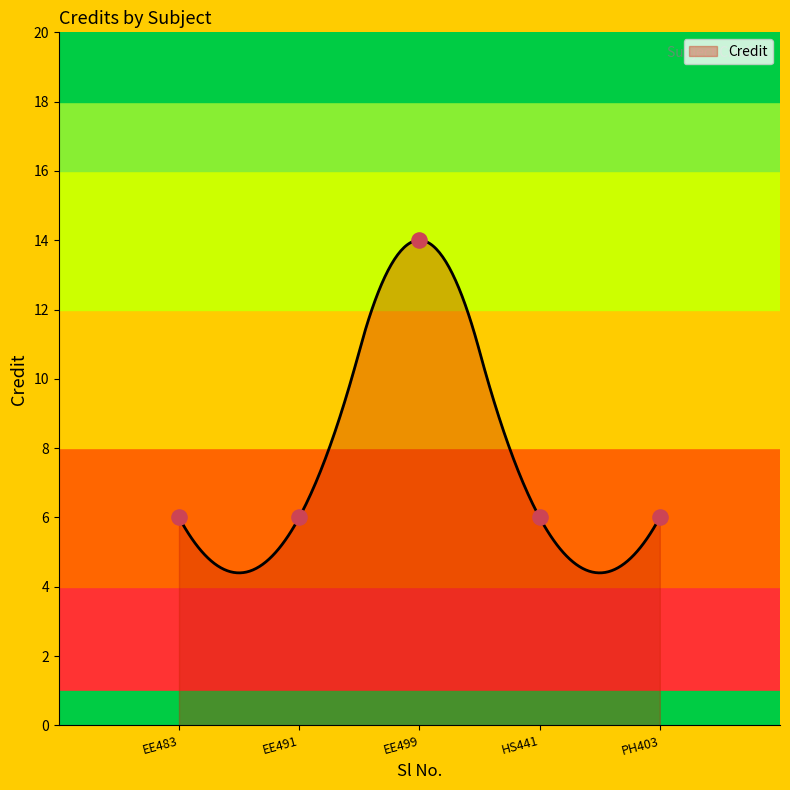

Between 2 and 3, which is larger?

3